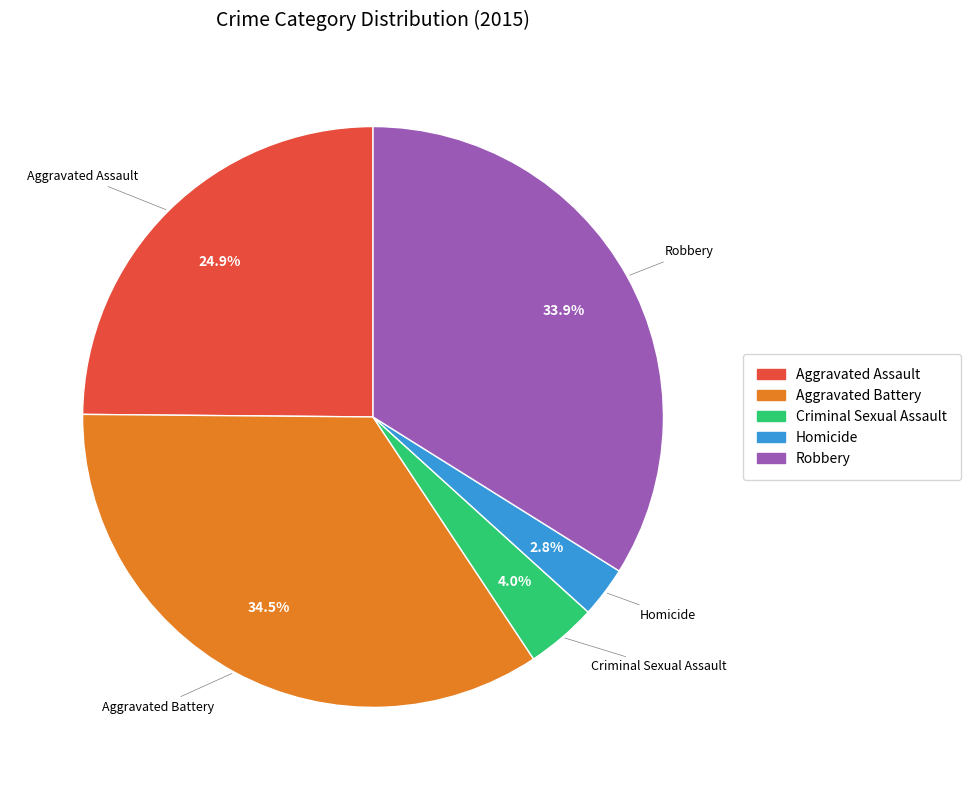

Which slice is the smallest?

Homicide